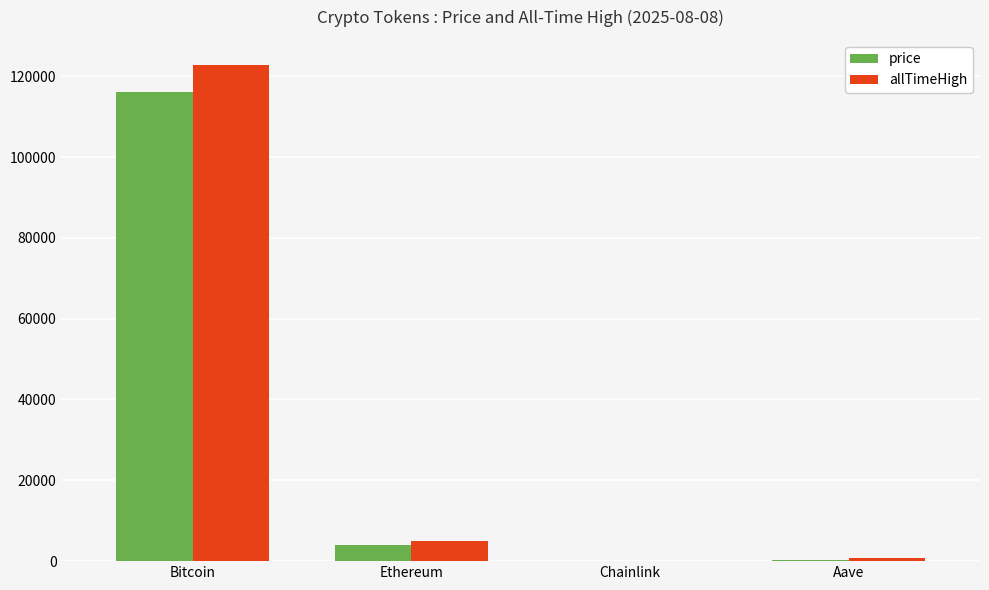

Where does the price series first go above 3963?

Bitcoin